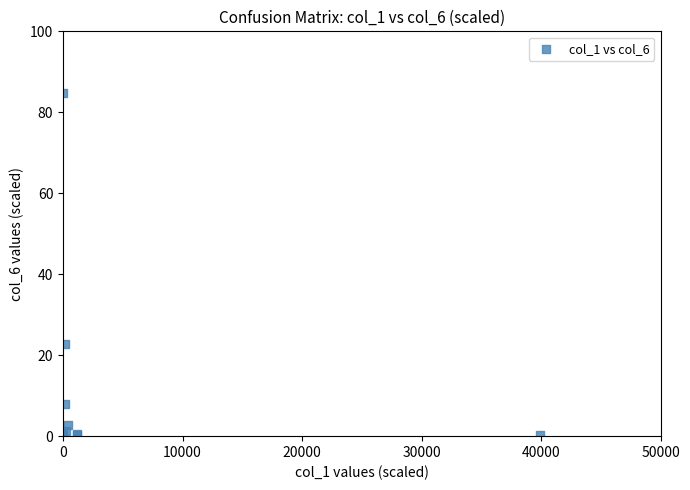

What Y value in the scatter plot is closest to 42?

22.7